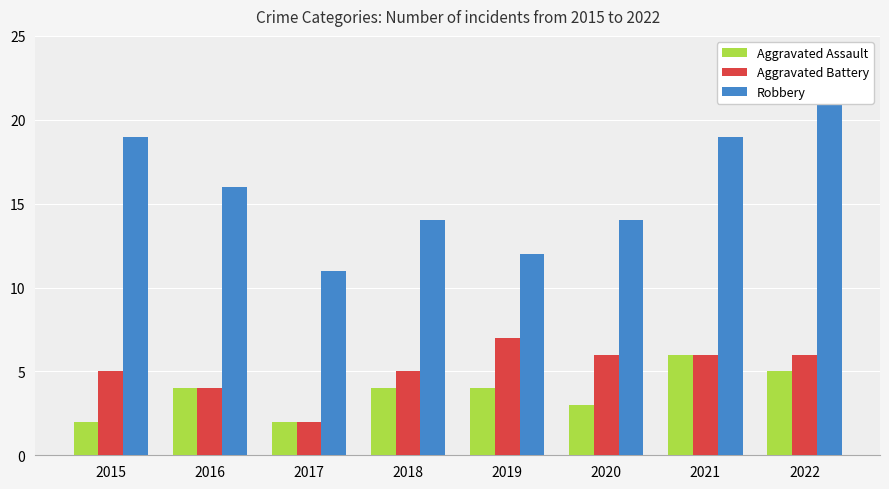

What is the total value across all series at 2015?

26